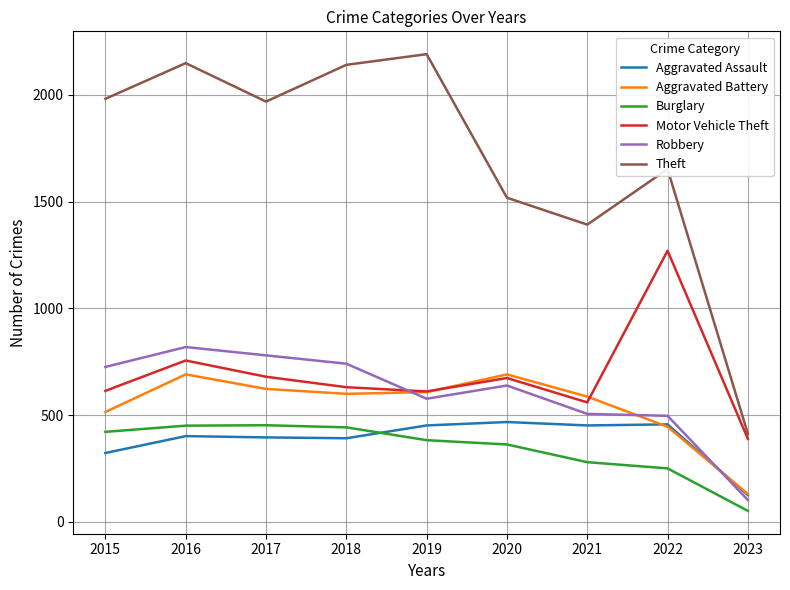

At which category is the sum across all series the highest?

2016